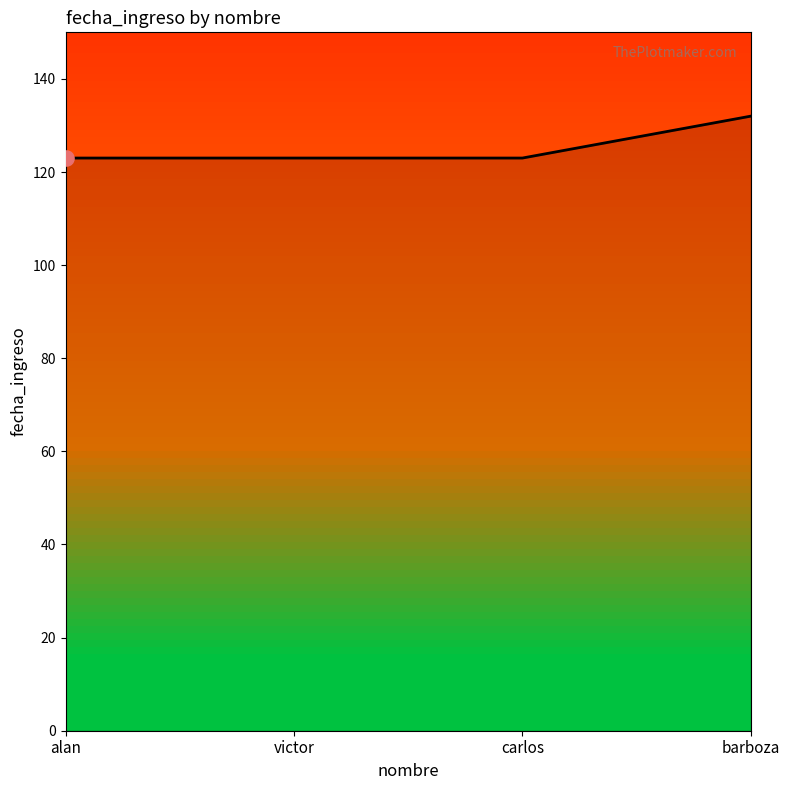

Approximately how many times larger is the value at alan compared to carlos?

1.0